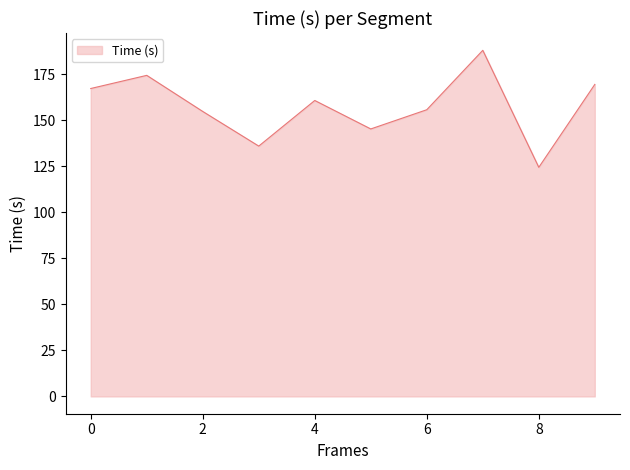

What is the minimum value shown in the chart?

124.4